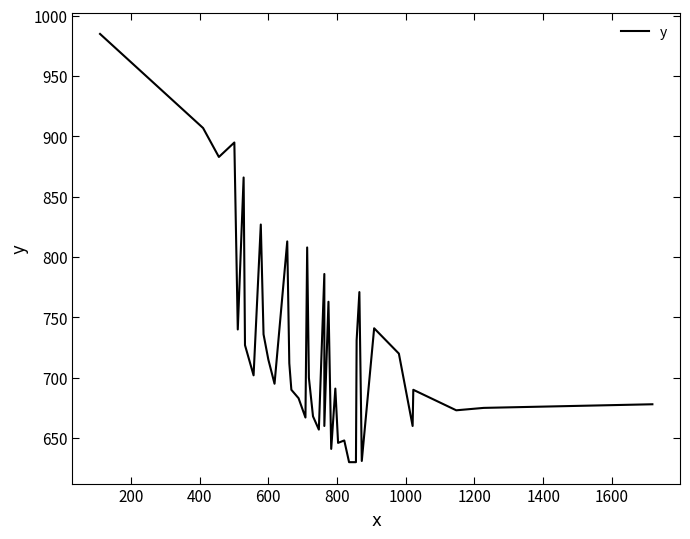

What is the greatest value displayed?

985